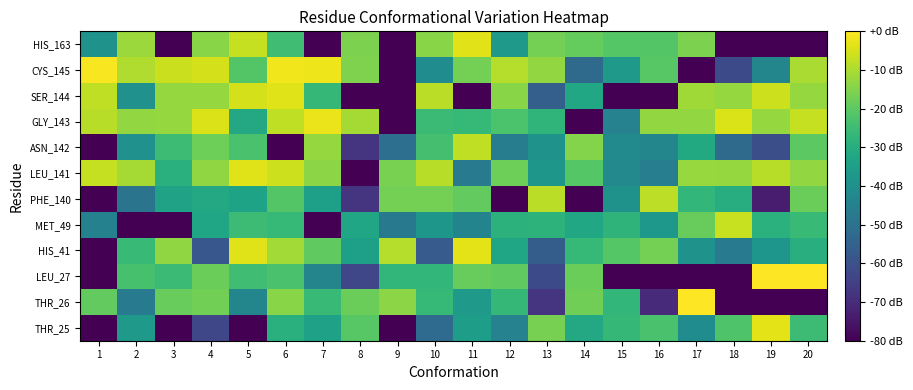

Reading right to left, transcribe all the data shown in this chart.

THR_25: 20=-25.2	19=-3.2	18=-22.0	17=-41.2	16=-22.9	15=-26.7	14=-31.6	13=-16.4	12=-44.6	11=-35.5	10=-52.0	9=-80.0	8=-20.7	7=-34.3	6=-29.3	5=-120.0	4=-63.1	3=-120.0	2=-36.7	1=-120.0
THR_26: 20=-120.0	19=-120.0	18=-120.0	17=-0.2	16=-70.5	15=-27.0	14=-17.3	13=-68.0	12=-26.6	11=-36.8	10=-26.6	9=-13.8	8=-18.0	7=-25.8	6=-14.4	5=-43.2	4=-17.0	3=-18.6	2=-47.3	1=-19.1
LEU_27: 20=0.2	19=1.3	18=-120.0	17=-120.0	16=-120.0	15=-120.0	14=-18.0	13=-61.9	12=-19.5	11=-18.6	10=-27.1	9=-27.0	8=-63.1	7=-43.6	6=-22.9	5=-24.7	4=-17.8	3=-25.4	2=-23.1	1=-120.0
HIS_41: 20=-29.7	19=-38.1	18=-46.7	17=-38.9	16=-16.8	15=-21.1	14=-26.3	13=-56.5	12=-33.1	11=-3.4	10=-57.1	9=-8.9	8=-34.9	7=-19.5	6=-11.1	5=-4.0	4=-58.4	3=-13.2	2=-25.9	1=-120.0
MET_49: 20=-25.7	19=-28.8	18=-6.7	17=-18.6	16=-37.2	15=-27.9	14=-32.3	13=-28.1	12=-28.6	11=-43.9	10=-37.8	9=-47.7	8=-33.1	7=-120.0	6=-26.4	5=-25.2	4=-33.1	3=-120.0	2=-120.0	1=-44.9
PHE_140: 20=-17.9	19=-74.0	18=-30.0	17=-27.1	16=-7.9	15=-39.3	14=-80.0	13=-8.2	12=-80.0	11=-19.4	10=-16.6	9=-16.7	8=-68.0	7=-34.9	6=-21.5	5=-33.6	4=-31.8	3=-34.0	2=-49.1	1=-120.0
LEU_141: 20=-13.1	19=-8.5	18=-12.6	17=-12.5	16=-45.7	15=-42.4	14=-21.1	13=-37.7	12=-17.7	11=-47.3	10=-8.5	9=-16.1	8=-80.0	7=-14.0	6=-6.1	5=-3.8	4=-13.1	3=-29.2	2=-10.8	1=-7.2
ASN_142: 20=-20.3	19=-60.9	18=-52.4	17=-31.4	16=-43.3	15=-41.9	14=-14.9	13=-39.3	12=-46.6	11=-7.7	10=-23.6	9=-50.8	8=-68.0	7=-12.7	6=-120.0	5=-23.0	4=-17.6	3=-25.3	2=-39.5	1=-120.0
GLY_143: 20=-7.0	19=-12.5	18=-4.4	17=-13.1	16=-13.0	15=-44.6	14=-120.0	13=-27.6	12=-22.5	11=-26.5	10=-25.5	9=-120.0	8=-10.8	7=-2.4	6=-7.6	5=-31.6	4=-4.3	3=-12.7	2=-12.9	1=-8.7
SER_144: 20=-12.5	19=-6.0	18=-12.7	17=-11.3	16=-120.0	15=-120.0	14=-32.3	13=-55.9	12=-14.2	11=-120.0	10=-8.4	9=-120.0	8=-120.0	7=-26.6	6=-4.0	5=-5.2	4=-12.5	3=-12.6	2=-39.5	1=-7.7
CYS_145: 20=-10.0	19=-43.2	18=-61.9	17=-120.0	16=-20.9	15=-36.7	14=-52.4	13=-12.9	12=-8.9	11=-16.7	10=-41.2	9=-120.0	8=-15.4	7=-2.0	6=-1.8	5=-21.6	4=-5.3	3=-6.3	2=-9.4	1=-0.9
HIS_163: 20=-120.0	19=-120.0	18=-120.0	17=-15.7	16=-21.4	15=-21.2	14=-19.0	13=-16.8	12=-36.8	11=-3.6	10=-14.1	9=-120.0	8=-15.8	7=-120.0	6=-24.4	5=-7.1	4=-14.3	3=-120.0	2=-12.0	1=-39.3